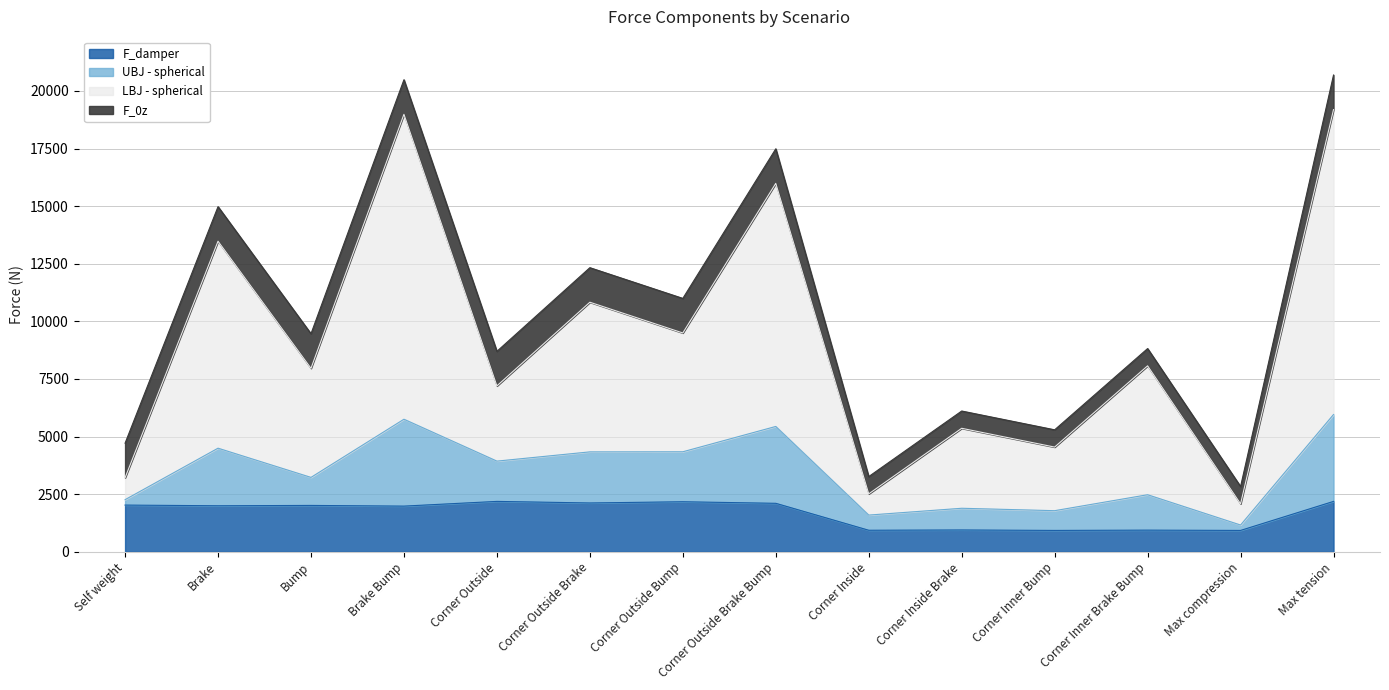

The value of F_damper at Bump is 2010.9. True or false?

True